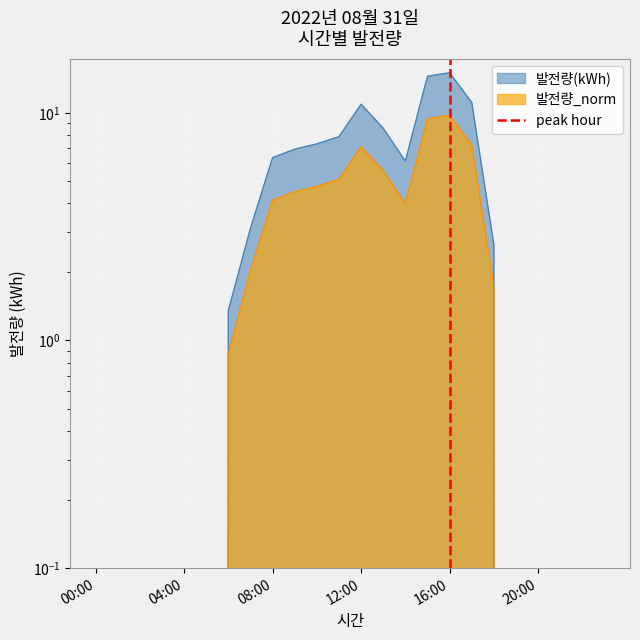

True or false: the data shows -1 at 16:00.

False